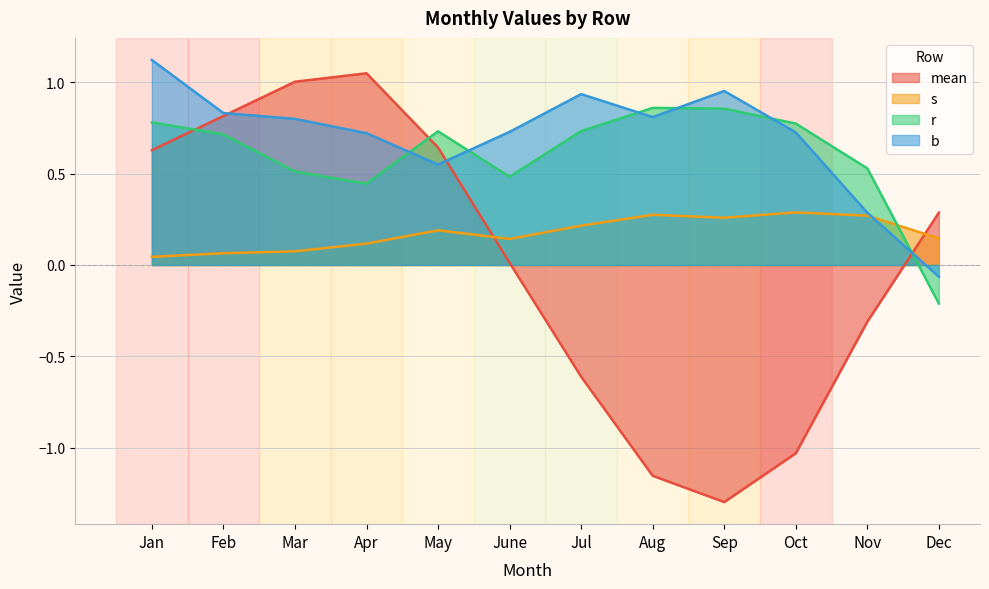

Is the value of r at Apr greater than the value of mean at Oct?

Yes